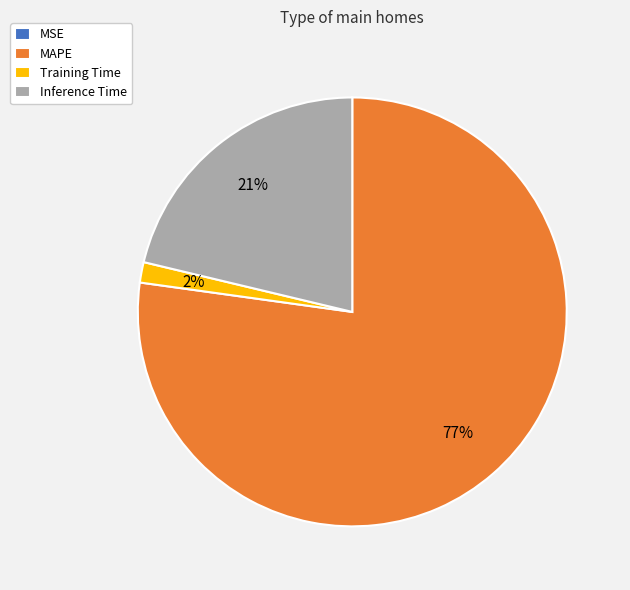

Between Inference Time and Training Time, which is larger?

Inference Time